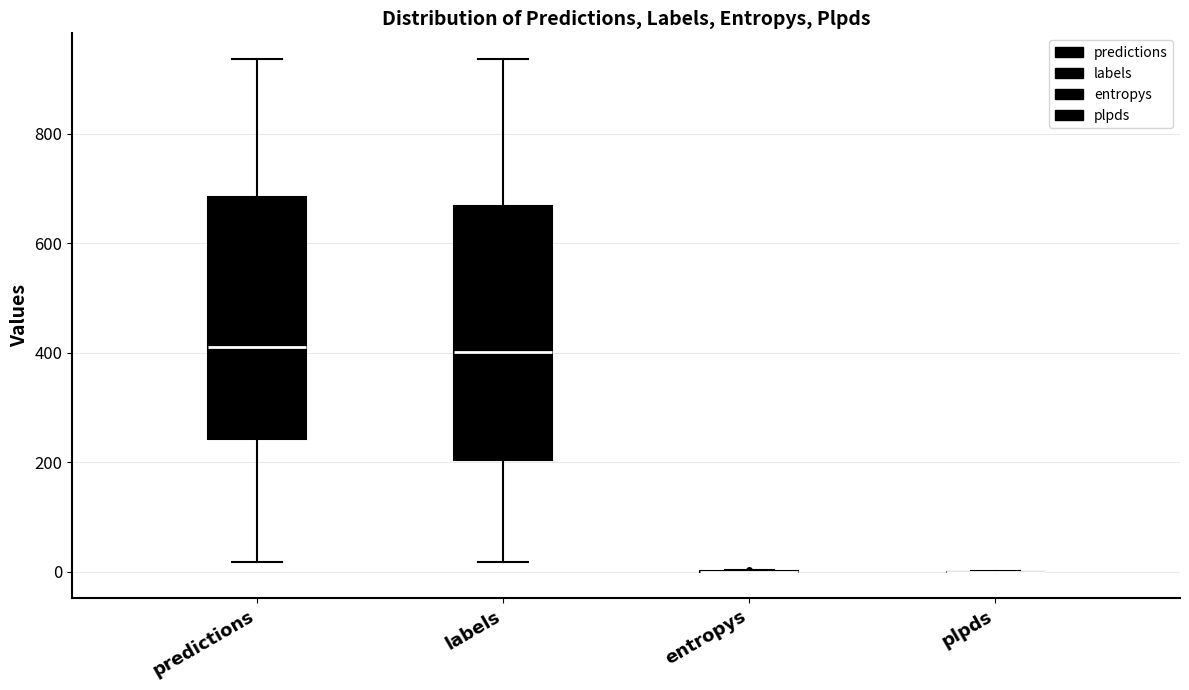

Comparing the boxes themselves (not the whiskers), which one is the tallest?

labels